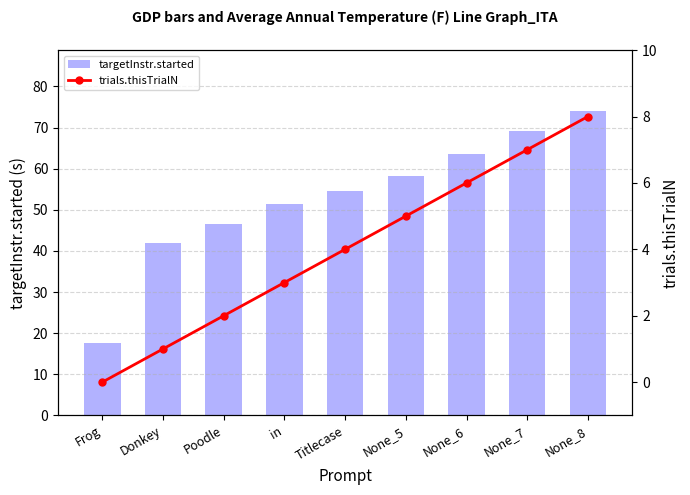

What is the maximum value for targetInstr.started?

74.0